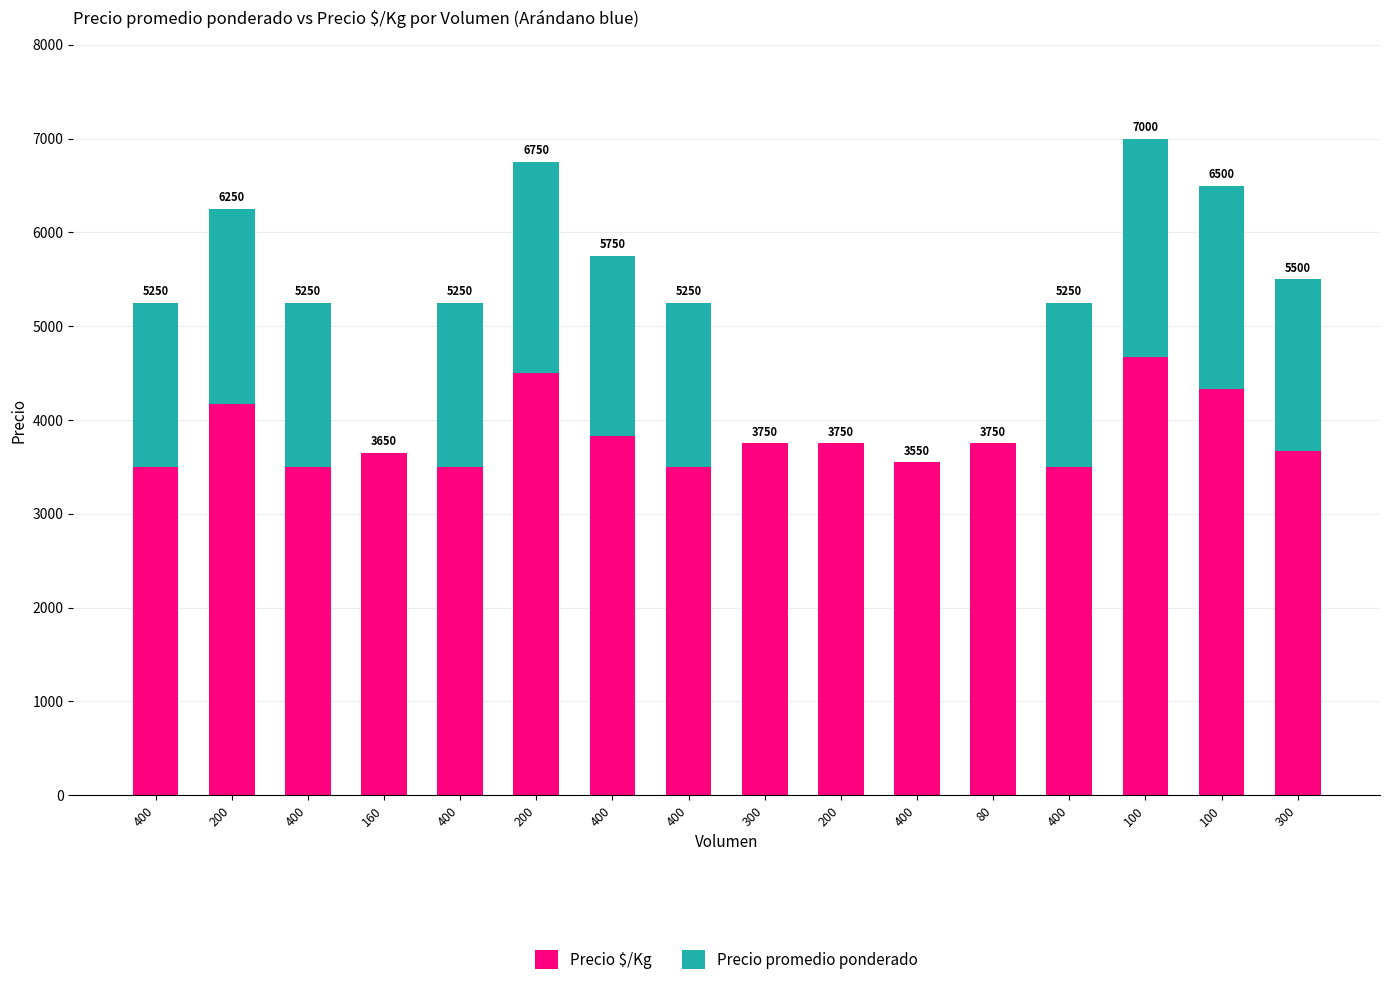

The value of Precio promedio ponderado at 300 is 1833. True or false?

True